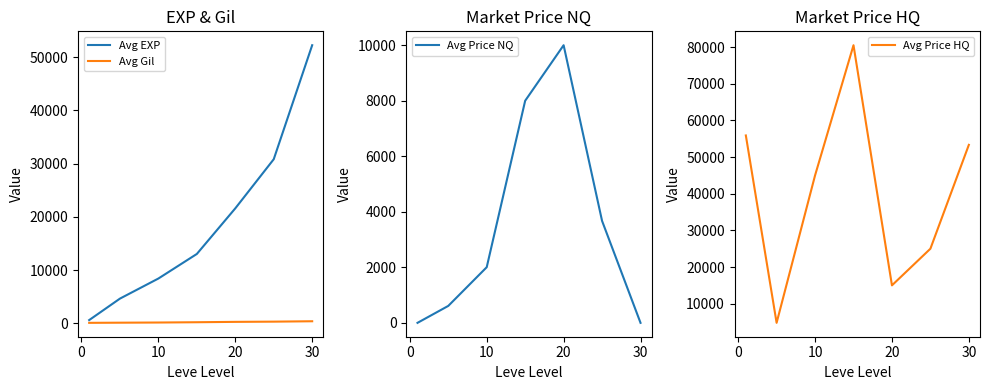

The value of Avg EXP at 30 is 15233. True or false?

False